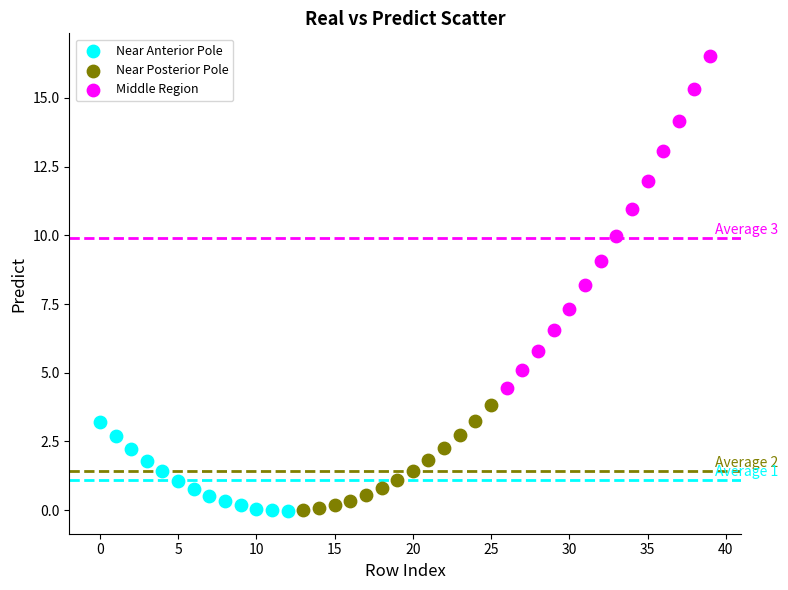

What are all the series names shown in the legend?

Near Anterior Pole, Near Posterior Pole, Middle Region